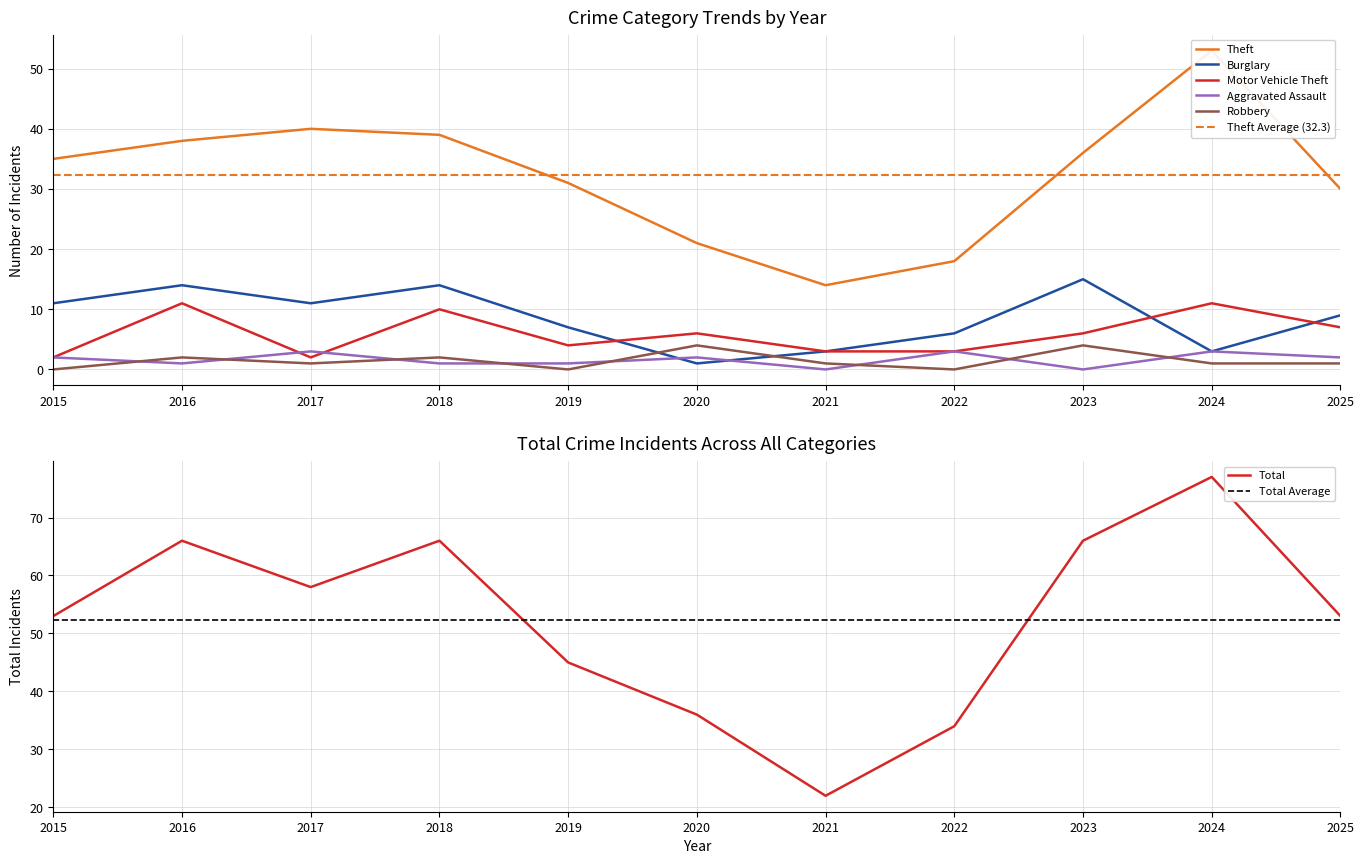

At which category does the chart reach its minimum across all series?

2021